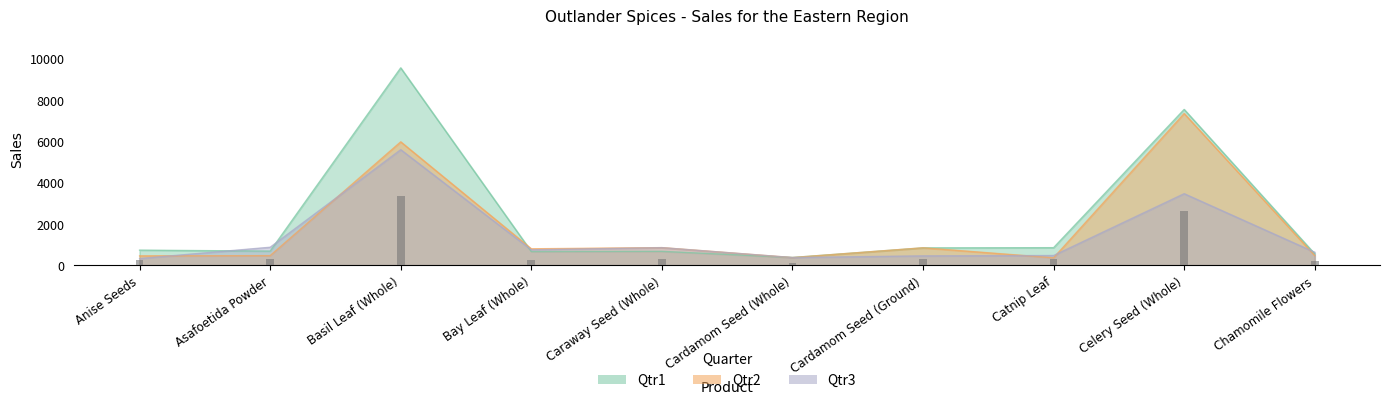

What is the value of the Qtr1 bar at the 1st from the left?

734